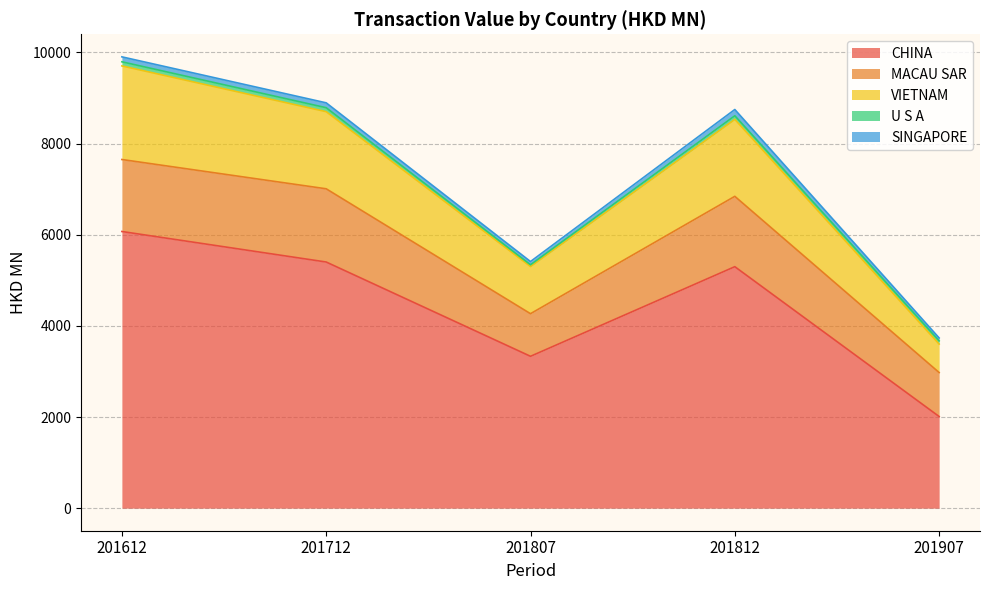

Reading left to right, list all the values displayed in this chart.

CHINA: 6070.5	5400.8	3332.0	5298.6	2011.2
MACAU SAR: 1579.8	1606.8	934.8	1543.6	964.7
VIETNAM: 2053.6	1692.1	1035.2	1688.3	624.6
U S A: 90.4	86.9	38.9	79.9	70.6
SINGAPORE: 108.7	107.2	70.5	137.0	64.0